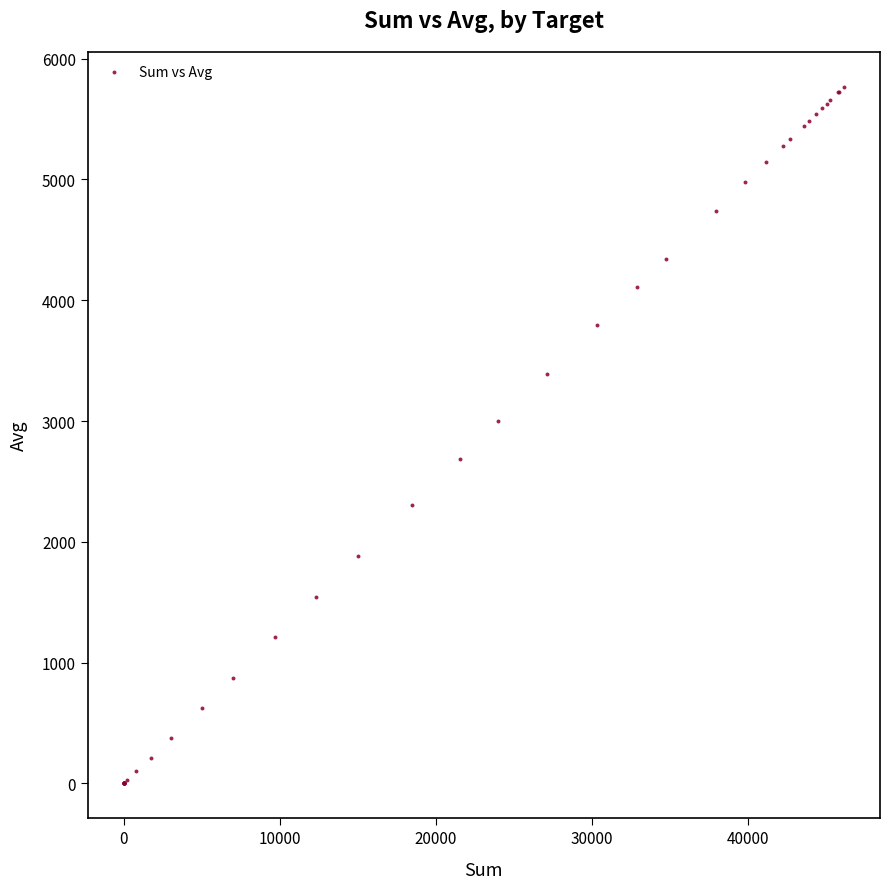

What Y value in the scatter plot is closest to 2883?

2996.8